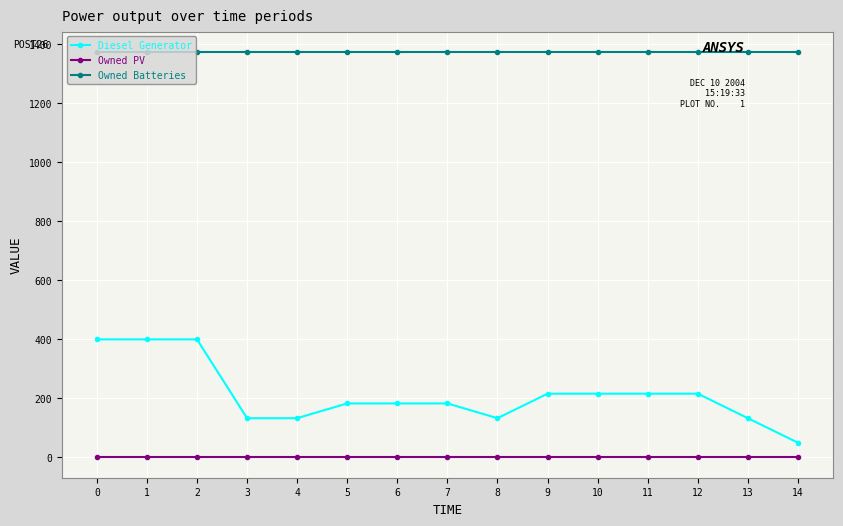

True or false: Owned PV and Owned Batteries intersect in this chart.

False